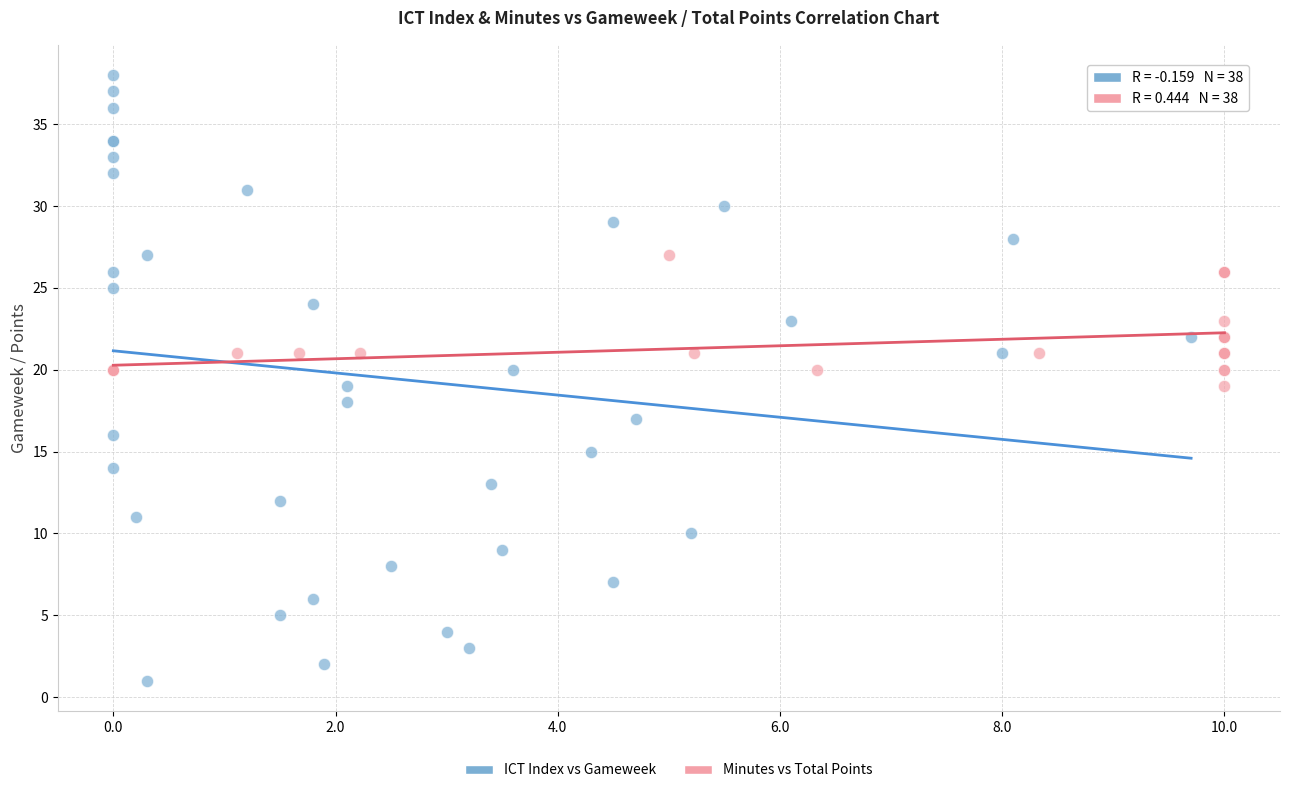

What are all the series names shown in the legend?

ICT Index vs Gameweek, Minutes vs Total Points